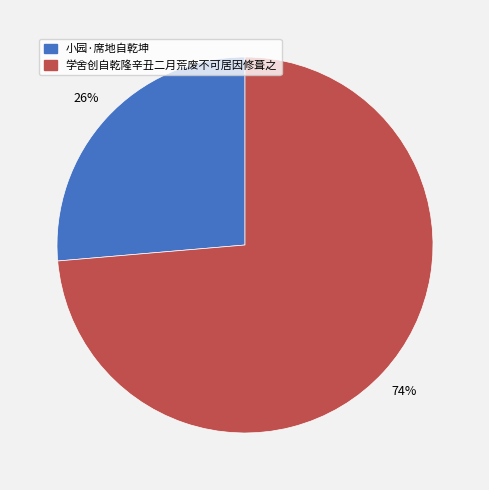

Which has a higher value, 小园·席地自乾坤 or 学舍创自乾隆辛丑二月荒废不可居因修葺之?

学舍创自乾隆辛丑二月荒废不可居因修葺之